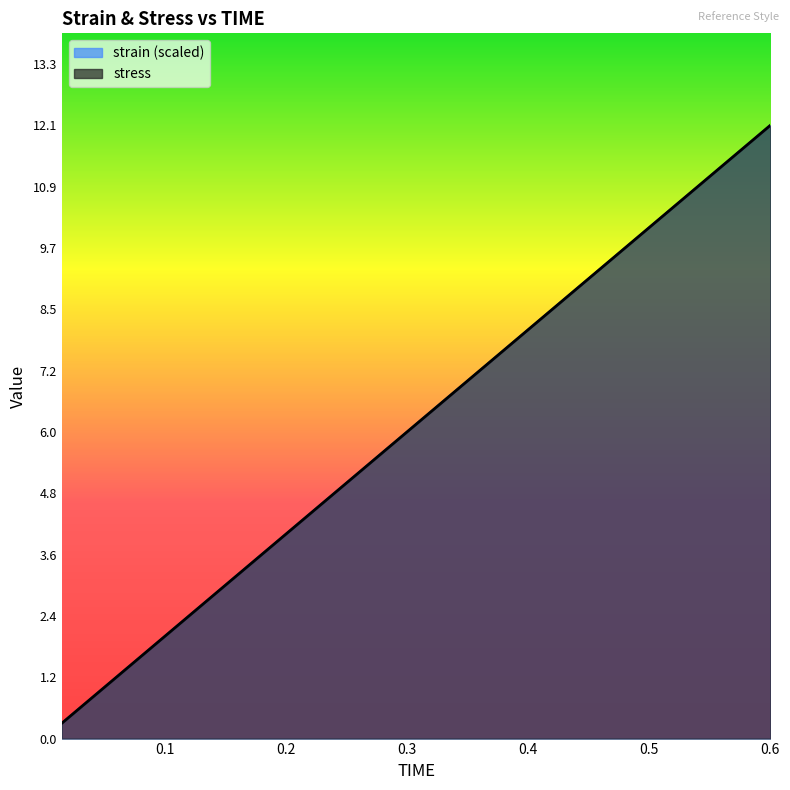

What is the maximum value shown in the chart?

12.1